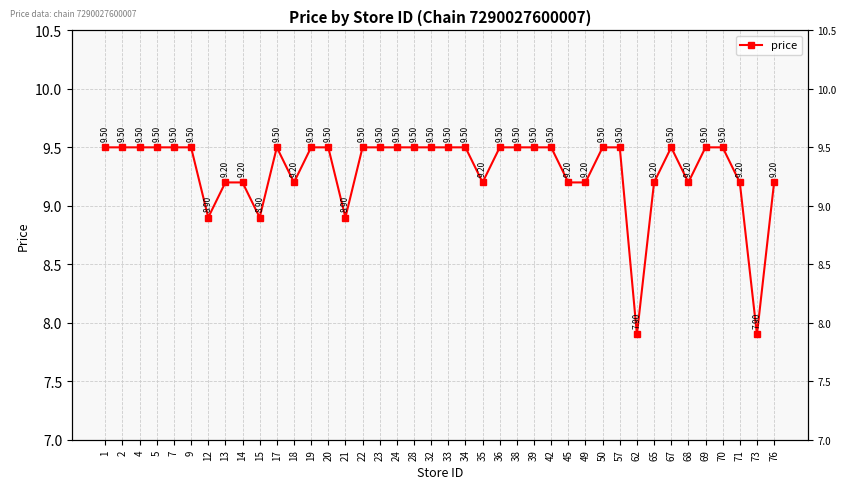

Reading left to right, what are all the values shown in this chart?

1=9.5	2=9.5	4=9.5	5=9.5	7=9.5	9=9.5	12=8.9	13=9.2	14=9.2	15=8.9	17=9.5	18=9.2	19=9.5	20=9.5	21=8.9	22=9.5	23=9.5	24=9.5	28=9.5	32=9.5	33=9.5	34=9.5	35=9.2	36=9.5	38=9.5	39=9.5	42=9.5	45=9.2	49=9.2	50=9.5	57=9.5	62=7.9	65=9.2	67=9.5	68=9.2	69=9.5	70=9.5	71=9.2	73=7.9	76=9.2